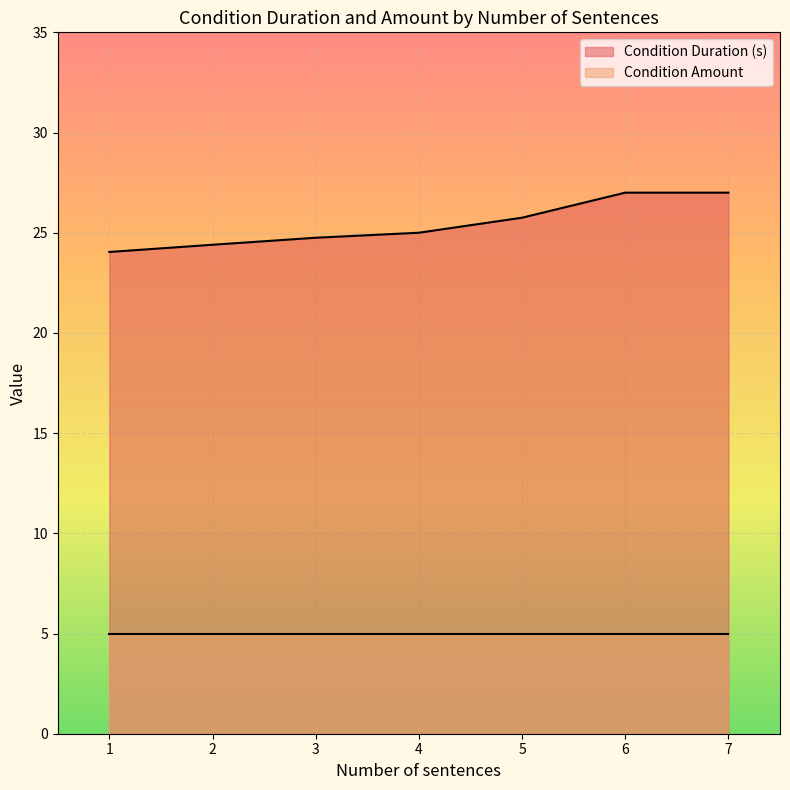

The Condition Amount series shows 8.0 at 1. True or false?

False